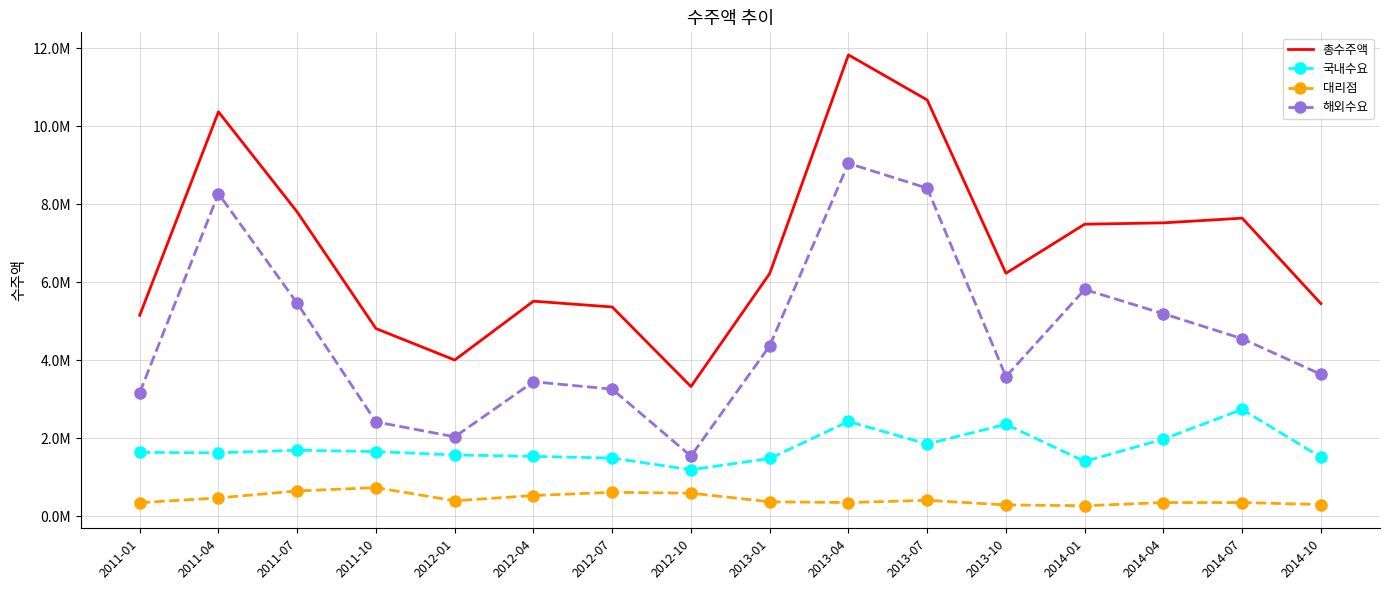

What are all the series names shown in the legend?

총수주액, 국내수요, 대리점, 해외수요